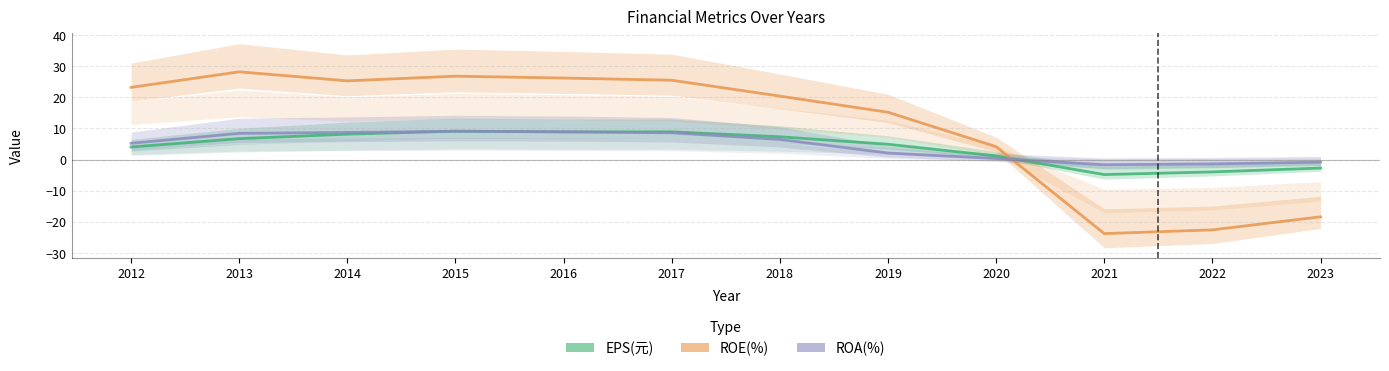

What is the average value of the ROE(%) series?

10.8